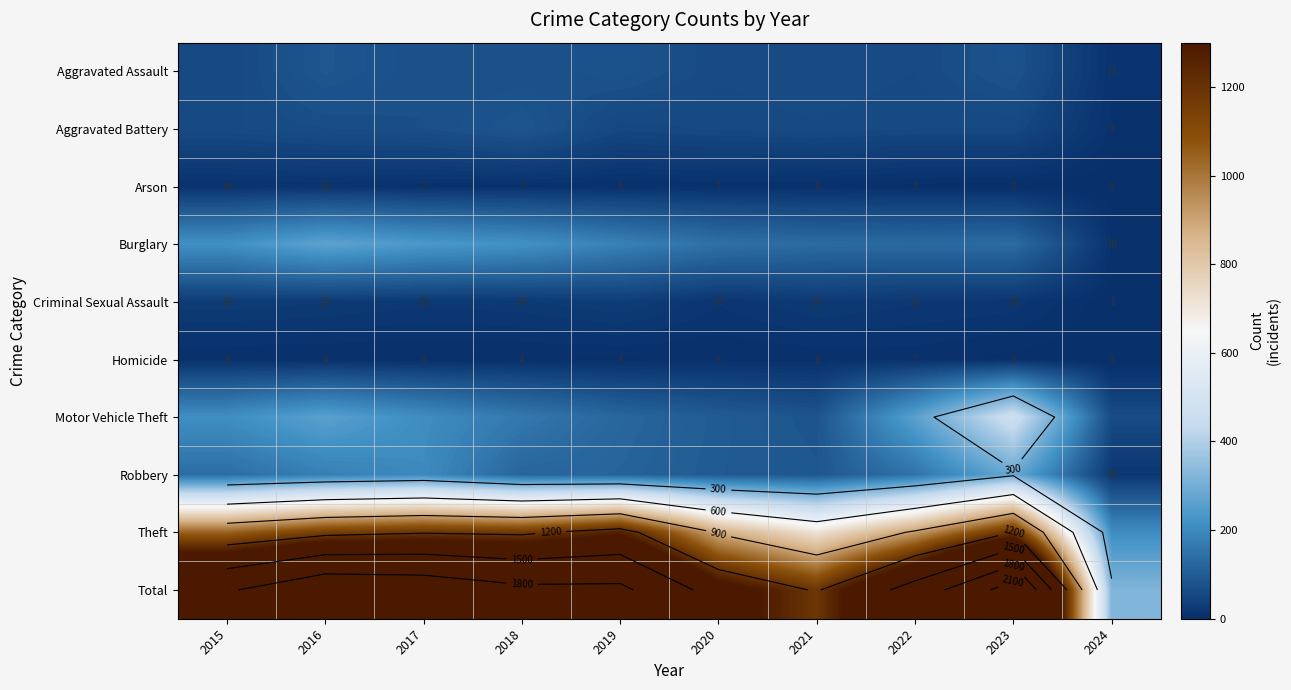

Which series has the largest total across all categories?

Total